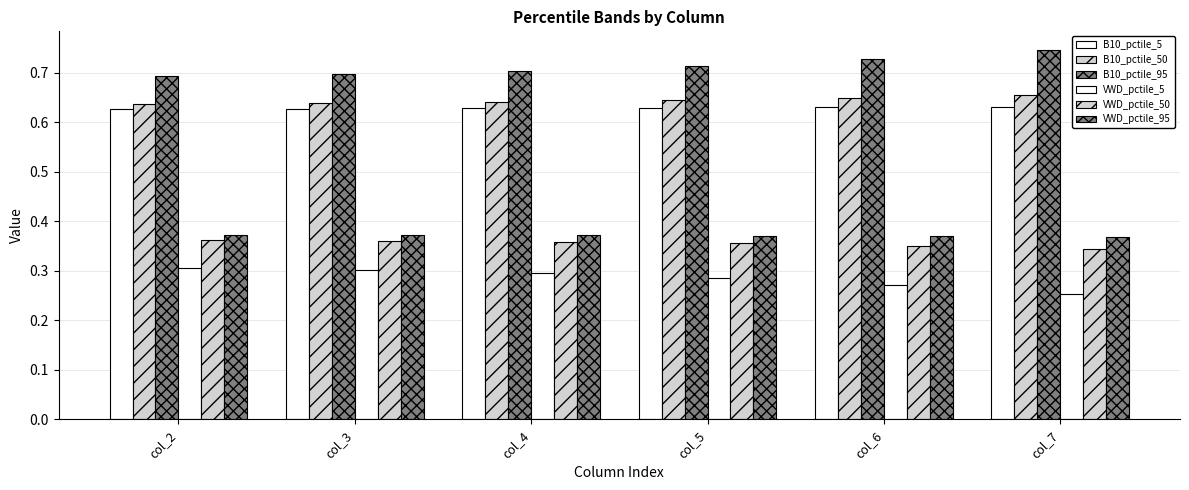

How many categories are shown in the chart?

6